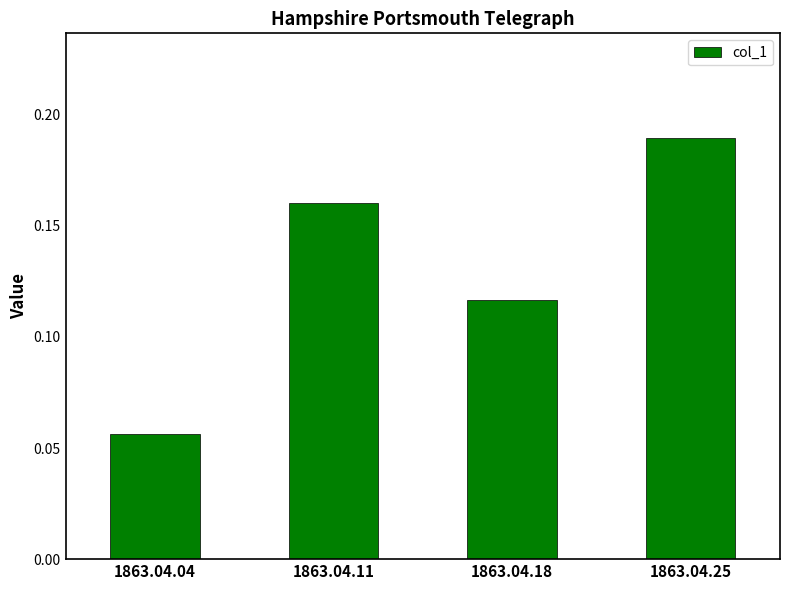

Which label corresponds to the largest value in the chart?

1863.04.25